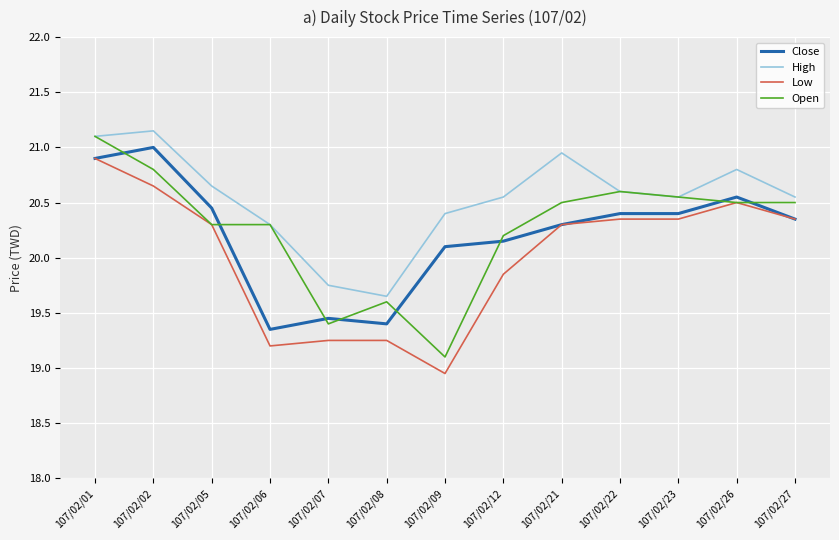

The value of Open at 107/02/12 is 9.4. True or false?

False